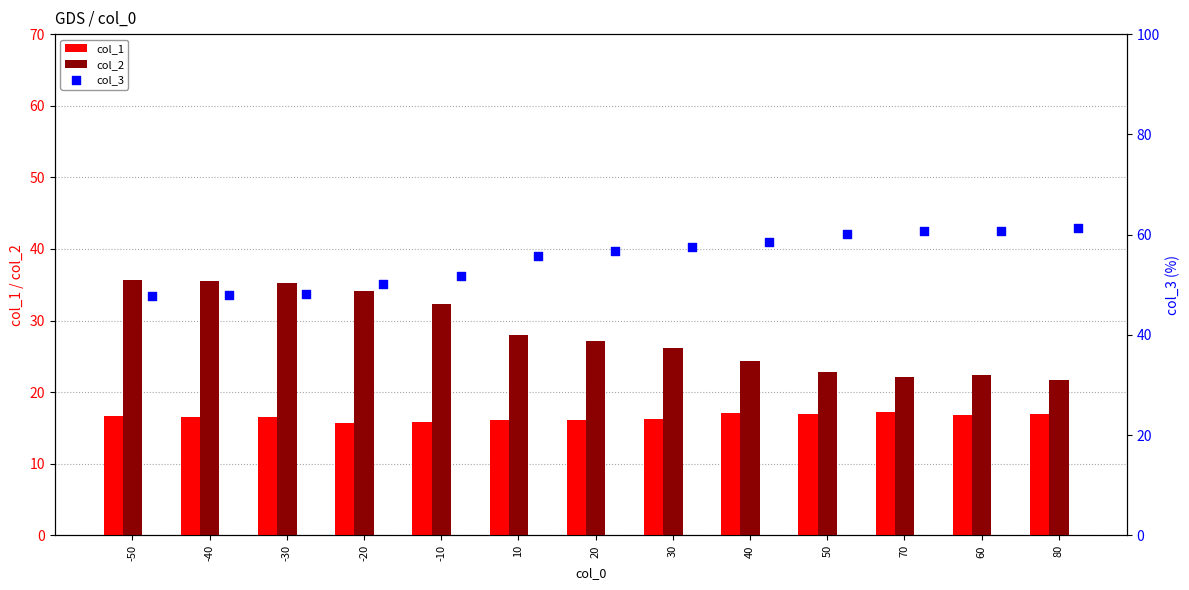

What is the difference between the maximum and minimum values in the col_1 series?

1.5